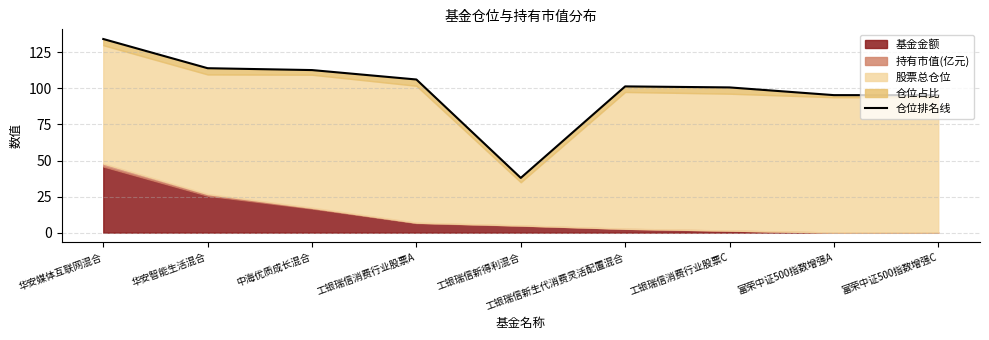

Reading right to left, list all the values displayed in this chart.

富荣中证500指数增强C=95.3	富荣中证500指数增强A=95.4	工银瑞信消费行业股票C=100.7	工银瑞信新生代消费灵活配置混合=101.4	工银瑞信新得利混合=37.9	工银瑞信消费行业股票A=106.2	中海优质成长混合=112.7	华安智能生活混合=114.0	华安媒体互联网混合=134.3